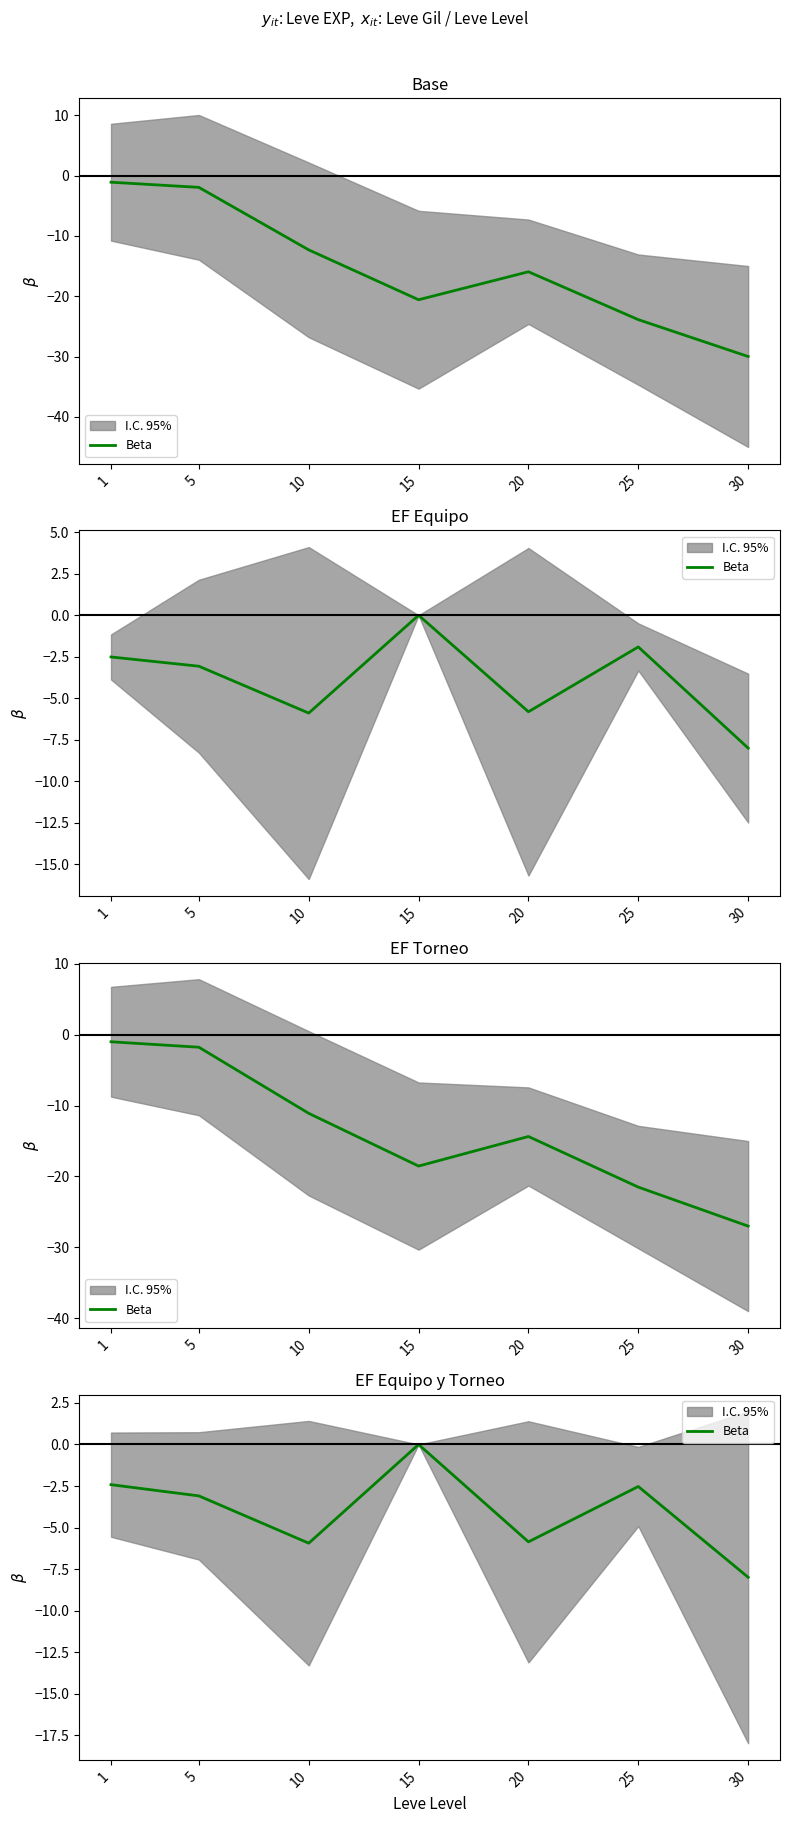

Rank the categories by value from lowest to highest.

30, 10, 20, 5, 25, 1, 15